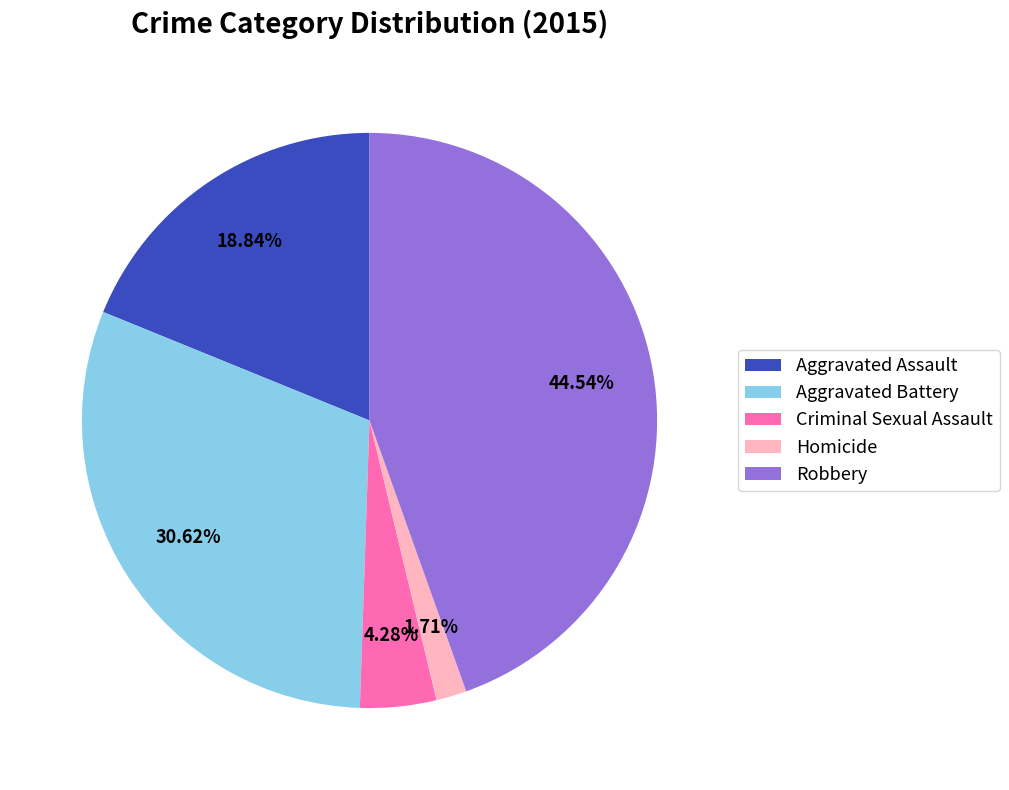

To the nearest percent, what is the difference between the largest and smallest slice percentages?

43%